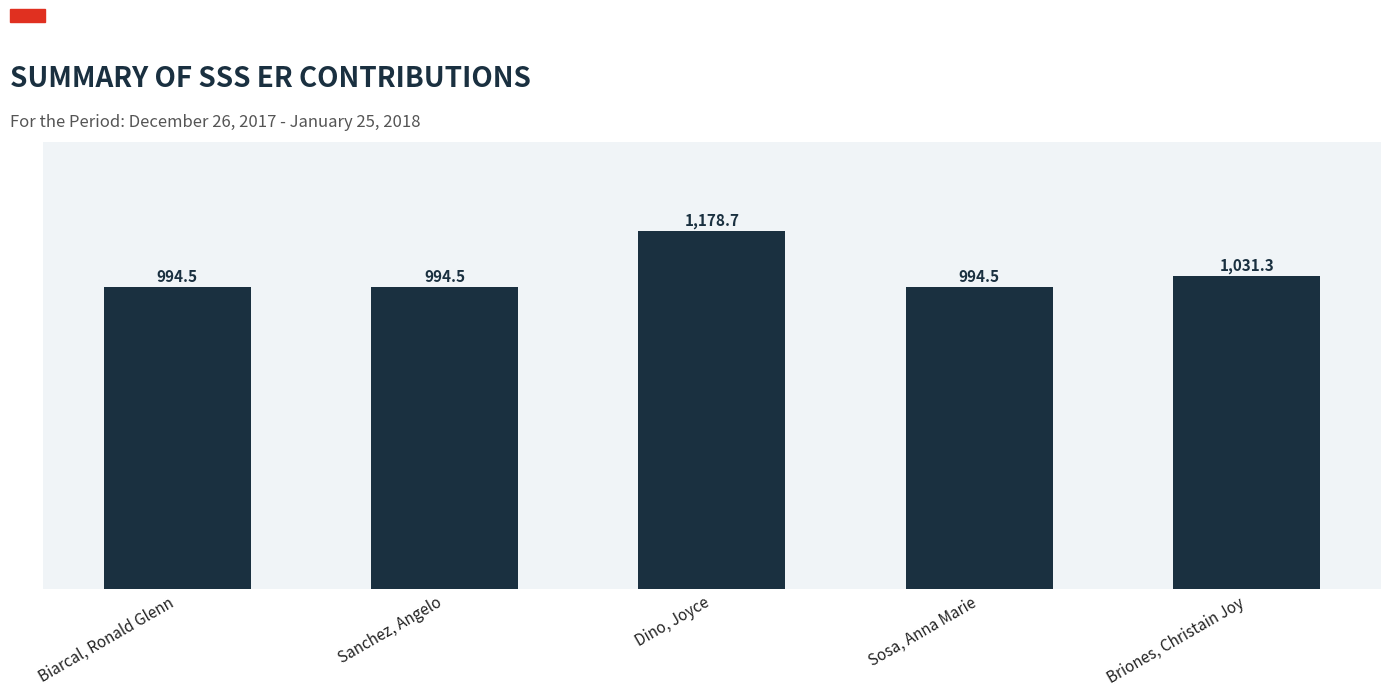

What is the sum of the values at Biarcal, Ronald Glenn and Dino, Joyce?

2173.2